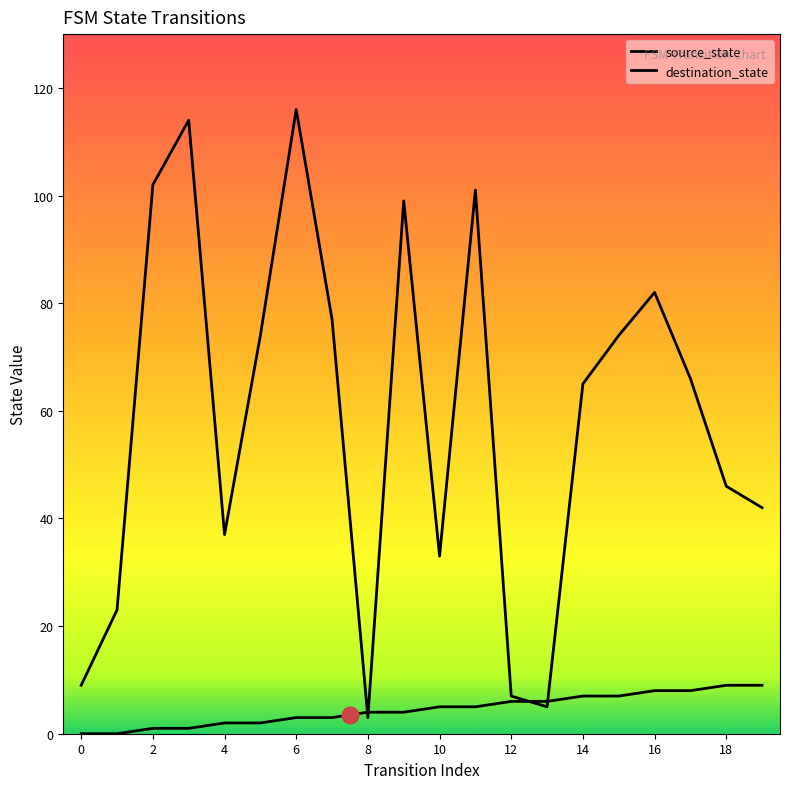

Rank the series by their average value, from lowest to highest.

source_state, destination_state